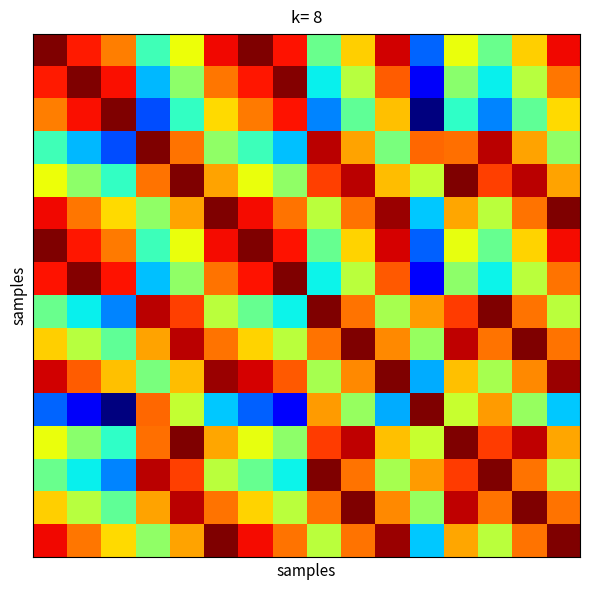

At which category is the sum across all series the highest?

5